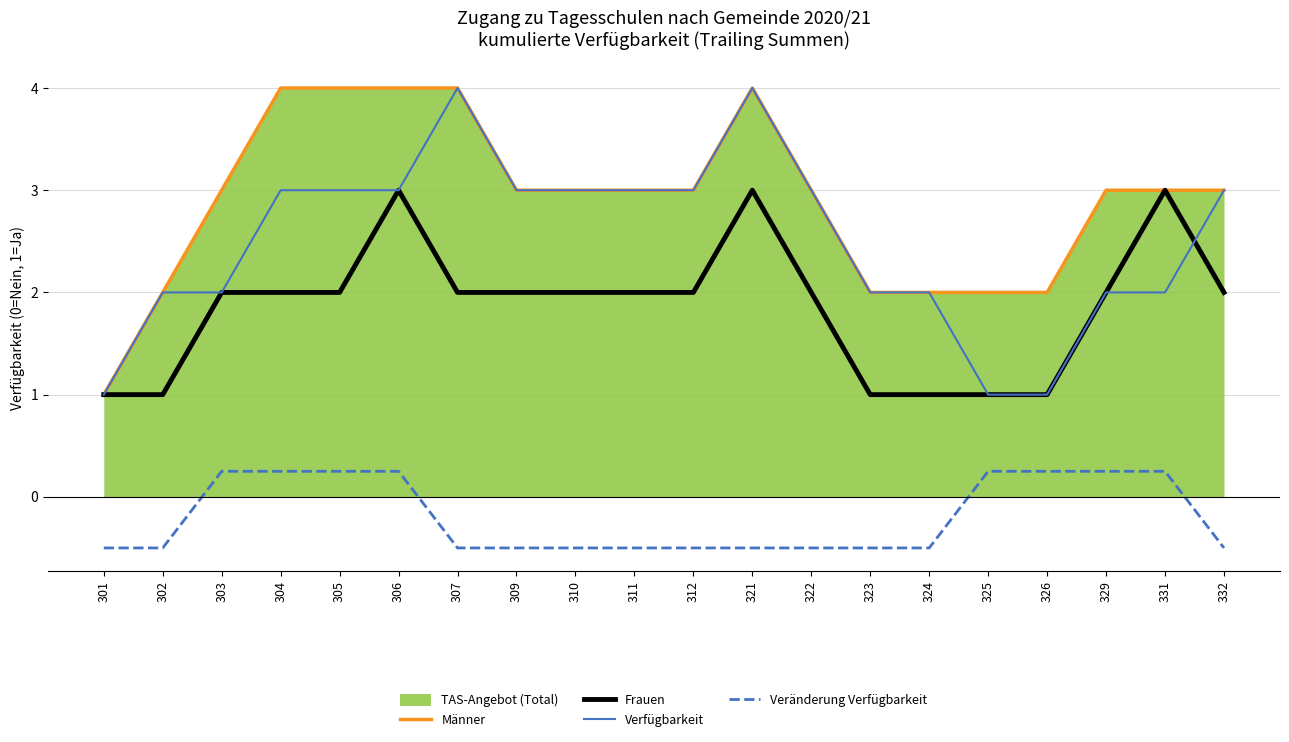

Reading right to left, what are all the values shown in this chart?

Männer: 332=3.0	331=3.0	329=3.0	326=2.0	325=2.0	324=2.0	323=2.0	322=3.0	321=4.0	312=3.0	311=3.0	310=3.0	309=3.0	307=4.0	306=4.0	305=4.0	304=4.0	303=3.0	302=2.0	301=1.0
Frauen: 332=2.0	331=3.0	329=2.0	326=1.0	325=1.0	324=1.0	323=1.0	322=2.0	321=3.0	312=2.0	311=2.0	310=2.0	309=2.0	307=2.0	306=3.0	305=2.0	304=2.0	303=2.0	302=1.0	301=1.0
Verfügbarkeit: 332=3.0	331=2.0	329=2.0	326=1.0	325=1.0	324=2.0	323=2.0	322=3.0	321=4.0	312=3.0	311=3.0	310=3.0	309=3.0	307=4.0	306=3.0	305=3.0	304=3.0	303=2.0	302=2.0	301=1.0
Veränderung Verfügbarkeit: 332=-0.5	331=0.2	329=0.2	326=0.2	325=0.2	324=-0.5	323=-0.5	322=-0.5	321=-0.5	312=-0.5	311=-0.5	310=-0.5	309=-0.5	307=-0.5	306=0.2	305=0.2	304=0.2	303=0.2	302=-0.5	301=-0.5